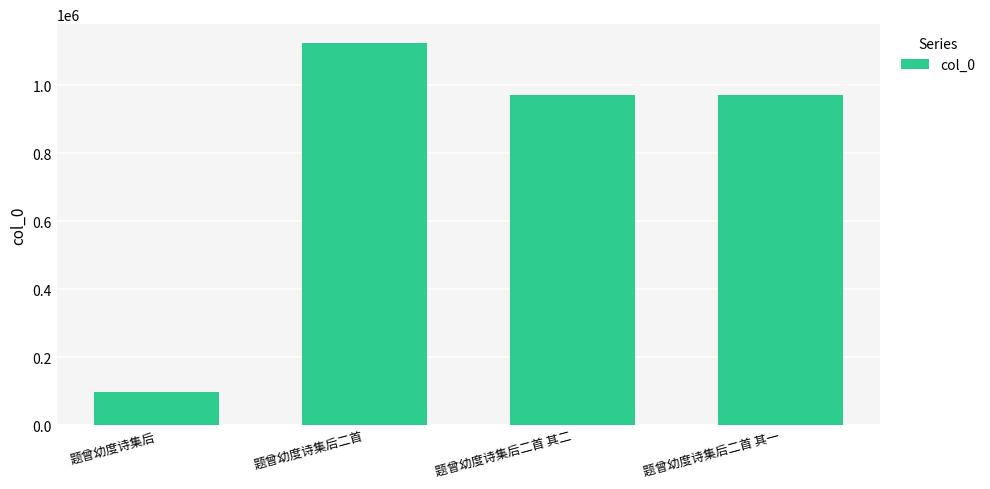

What position from the left is 题曾幼度诗集后二首 其一?

4